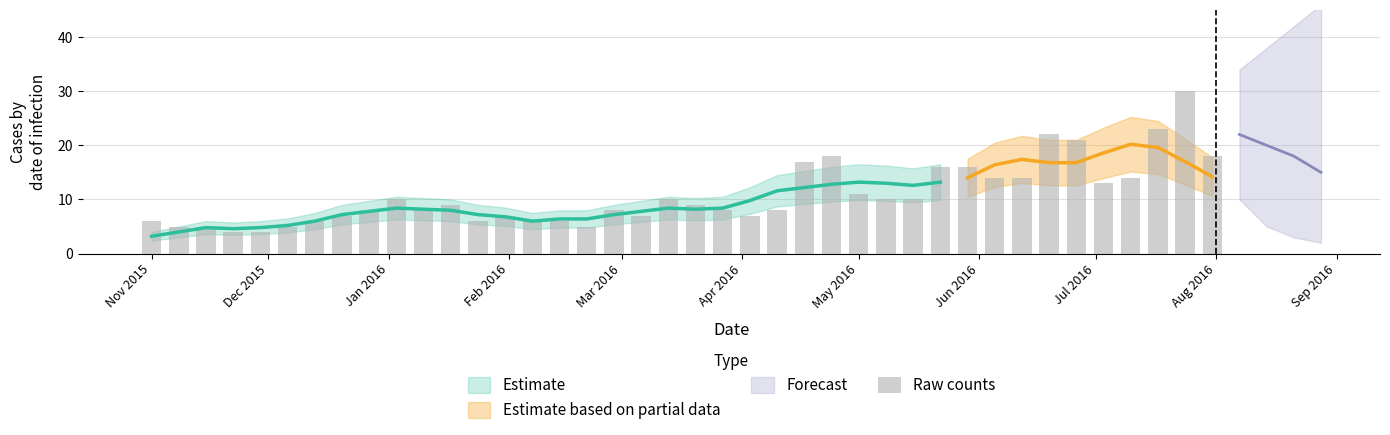

What is the value of the 30th bar from the left?

16